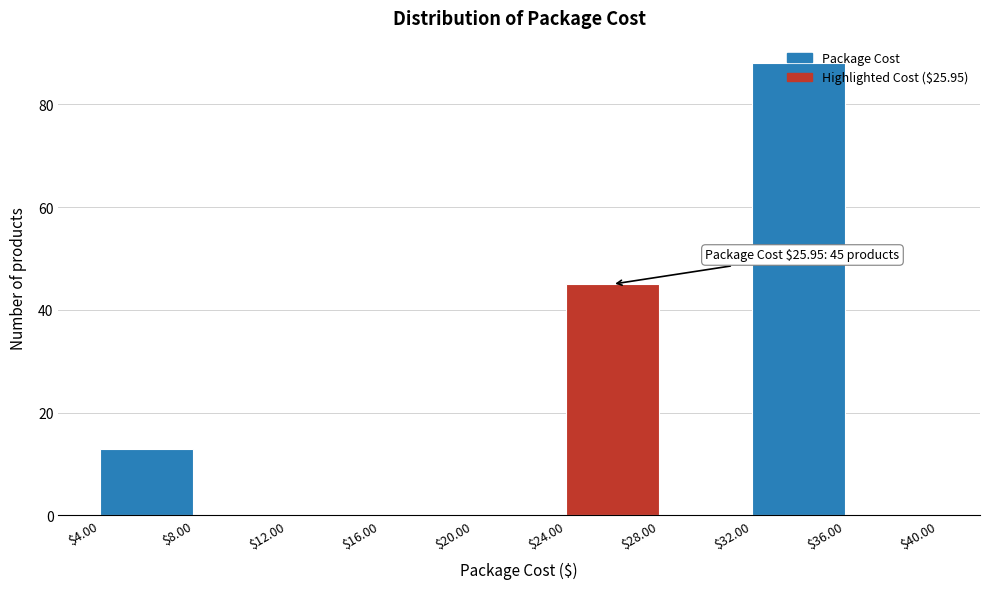

Which range on the x-axis has the tallest bar?

$32.00 to $36.00